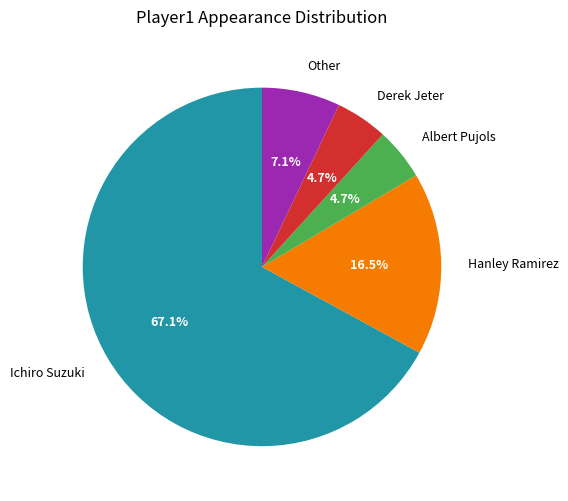

Approximately how many times larger is the value at Albert Pujols compared to Other?

0.7